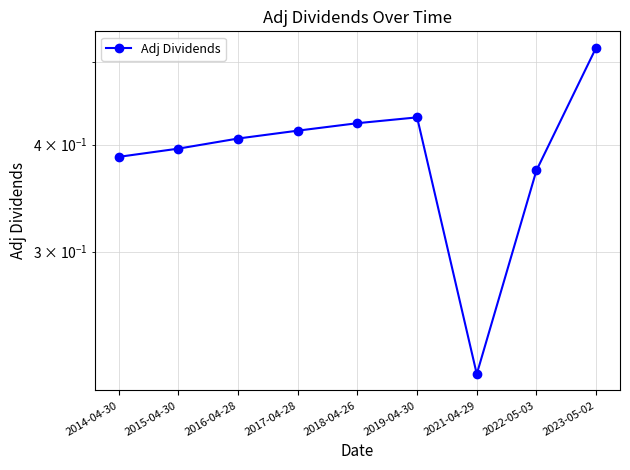

List the labels in order of value, smallest first.

2021-04-29, 2022-05-03, 2014-04-30, 2015-04-30, 2016-04-28, 2017-04-28, 2018-04-26, 2019-04-30, 2023-05-02